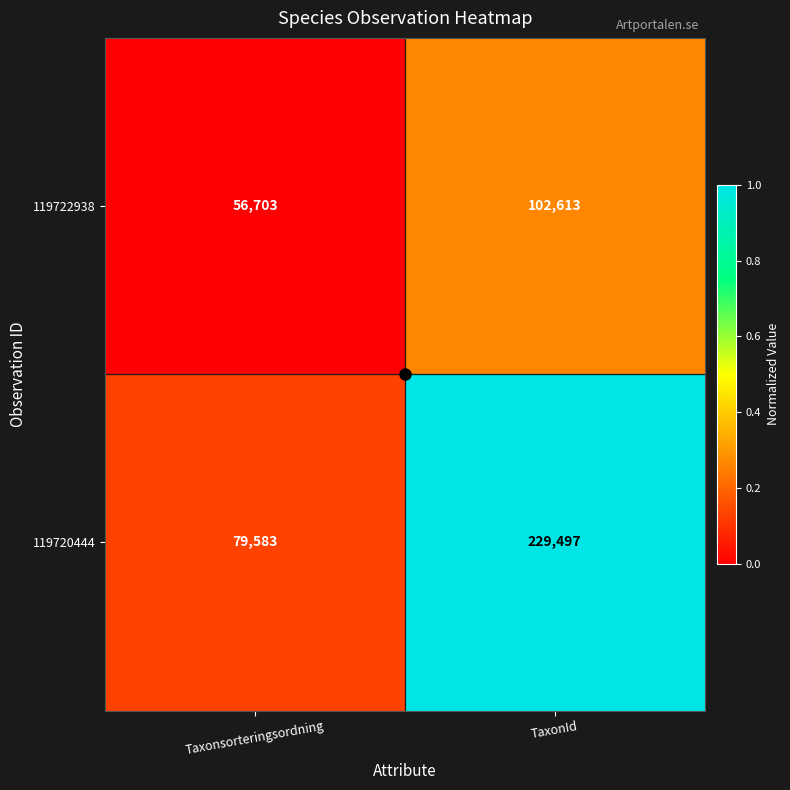

True or false: 119722938 has a value of 91512 at Taxonsorteringsordning.

False